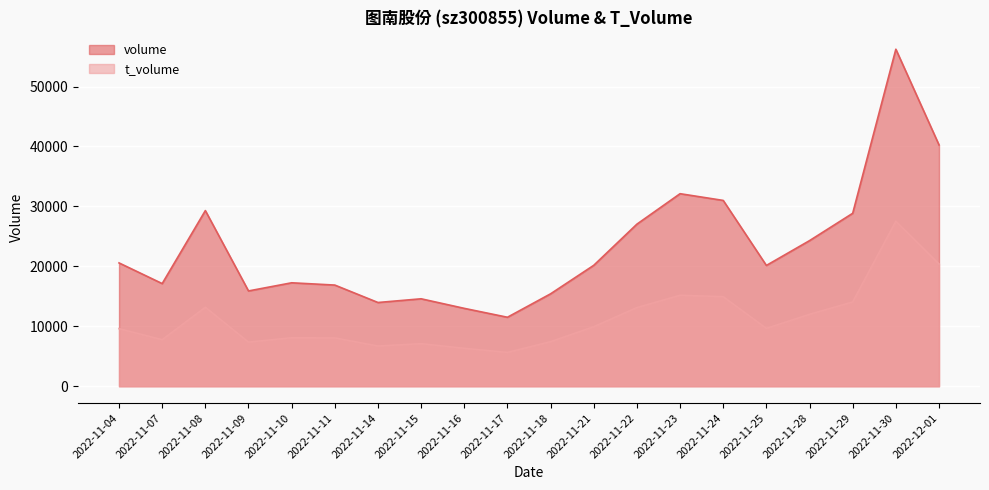

Count the number of categories in the chart.

20